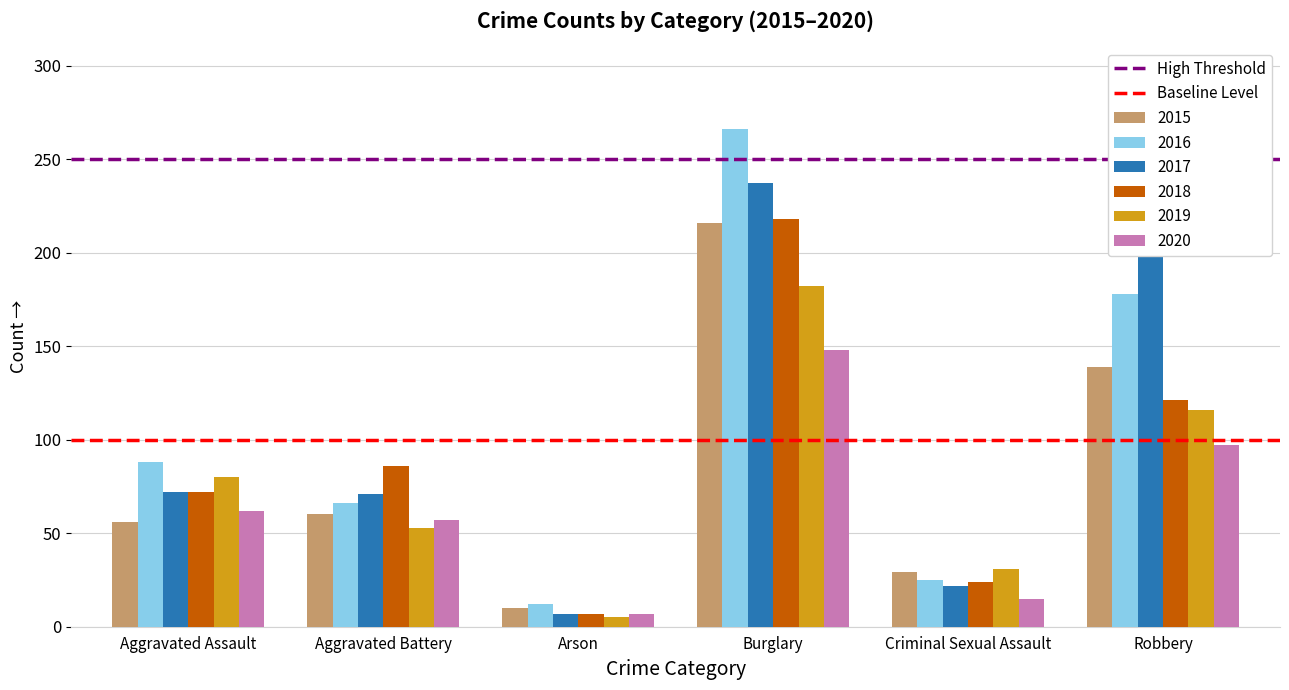

How many bars are there in each group?

6